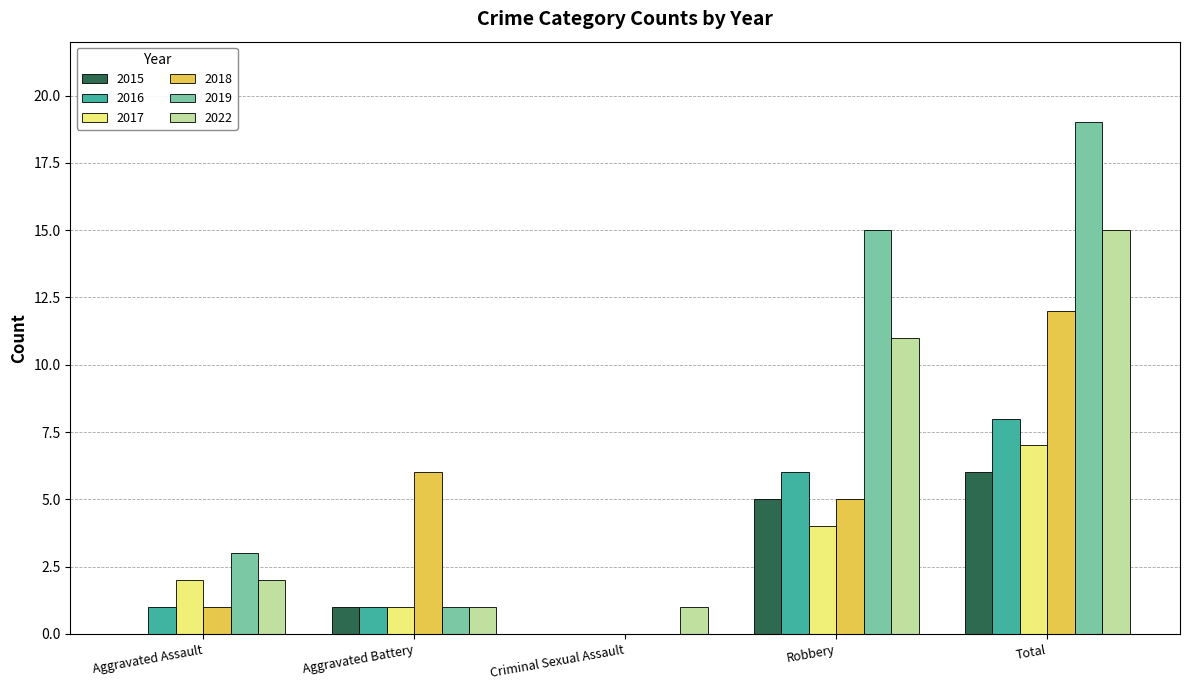

How many series are shown in this chart?

6